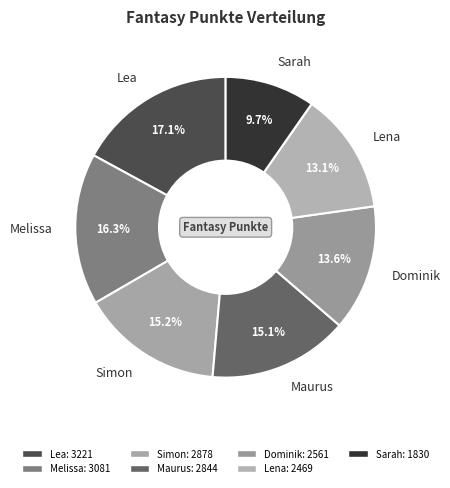

Does Lea represent more than half of the total?

No